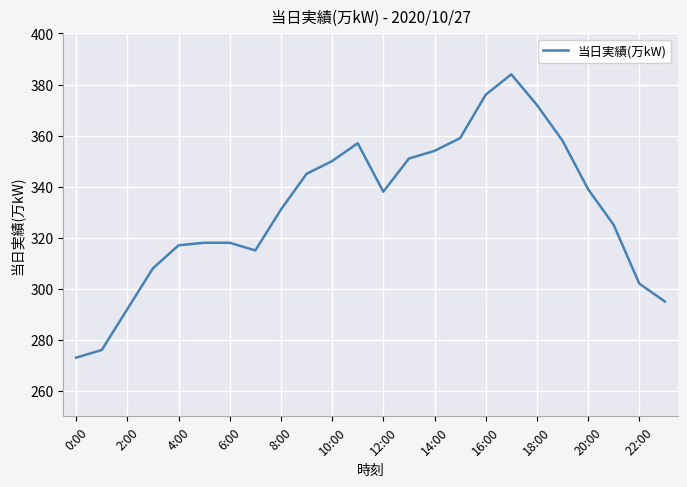

What is the smallest value displayed?

273